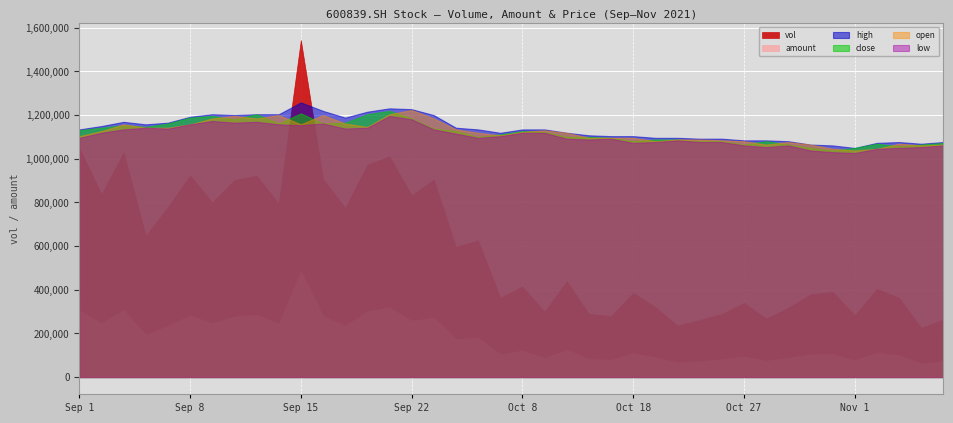

At which category is the sum across all series the highest?

Sep 15